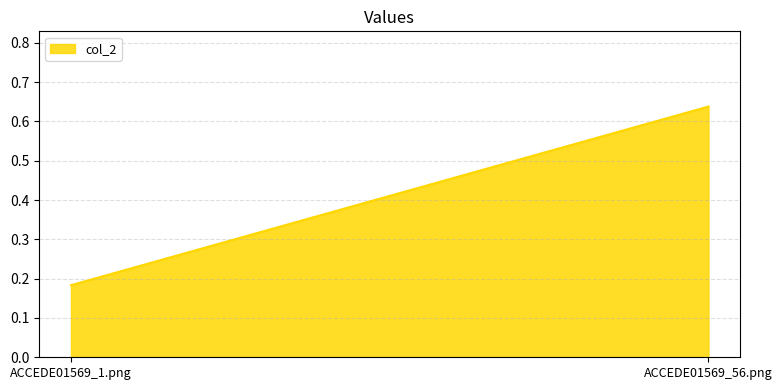

Rank the categories by value from lowest to highest.

ACCEDE01569_1.png, ACCEDE01569_56.png